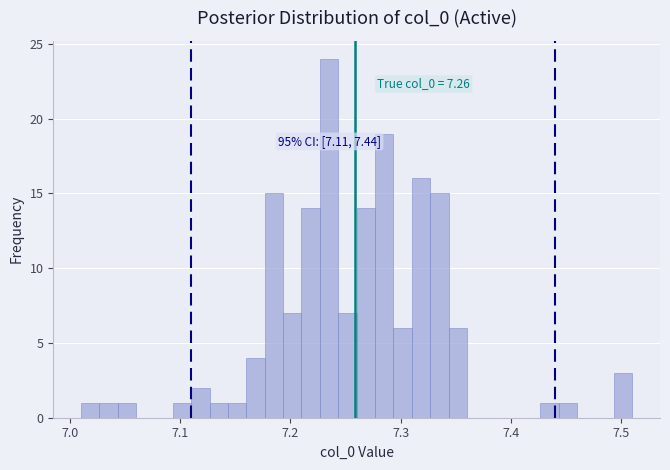

Around what value on the x-axis is the tallest bar? Give the approximate position of its centre, as read against the axis.

7.24